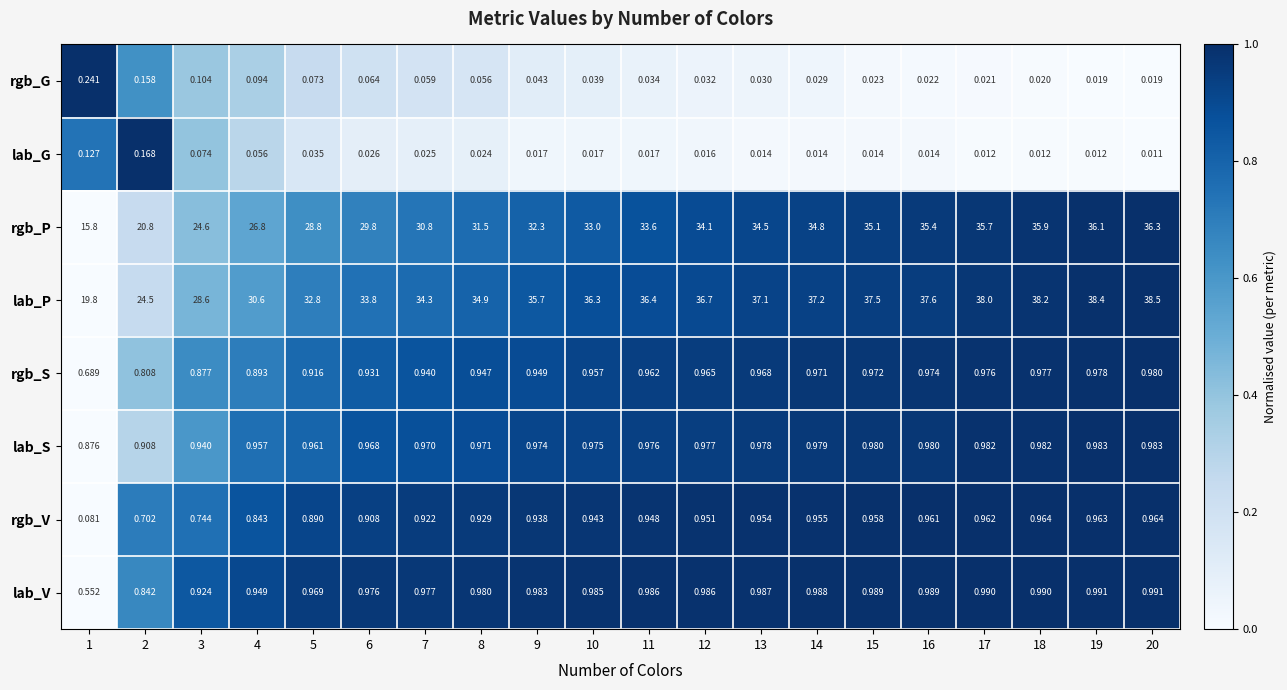

At 2, list the series in order from largest to smallest.

lab_P, rgb_P, lab_S, lab_V, rgb_S, rgb_V, lab_G, rgb_G